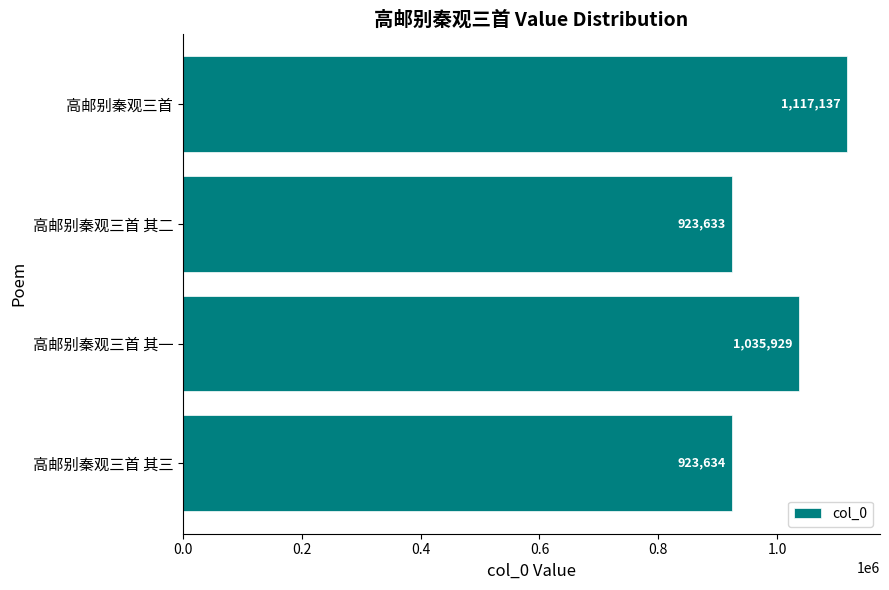

Rank the categories by value from highest to lowest.

高邮别秦观三首, 高邮别秦观三首 其一, 高邮别秦观三首 其三, 高邮别秦观三首 其二